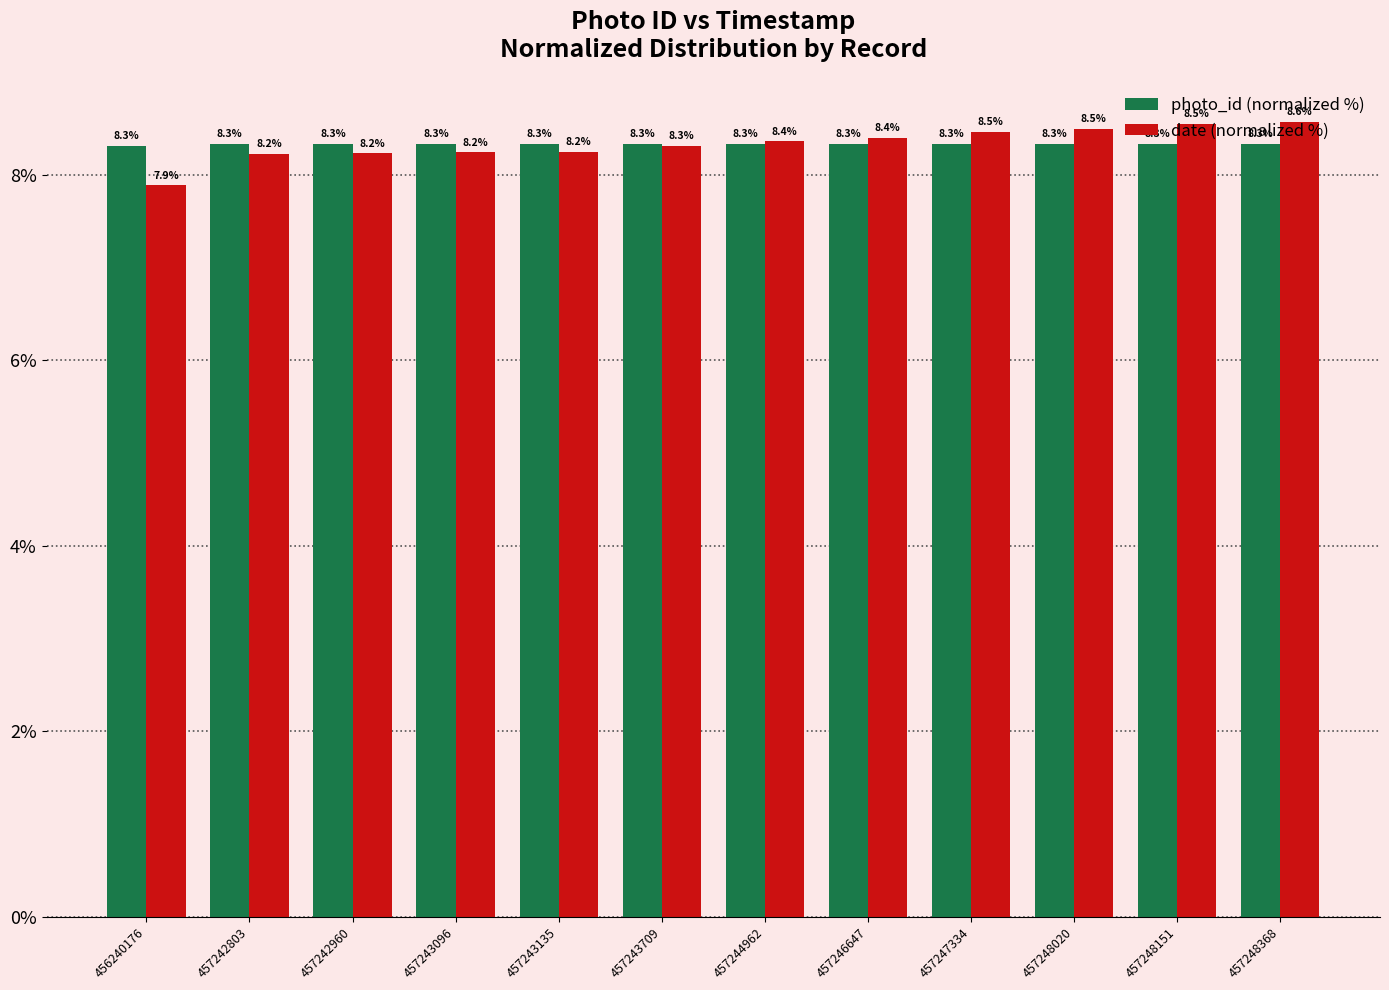

What is the total value across all series at 457242803?

16.6